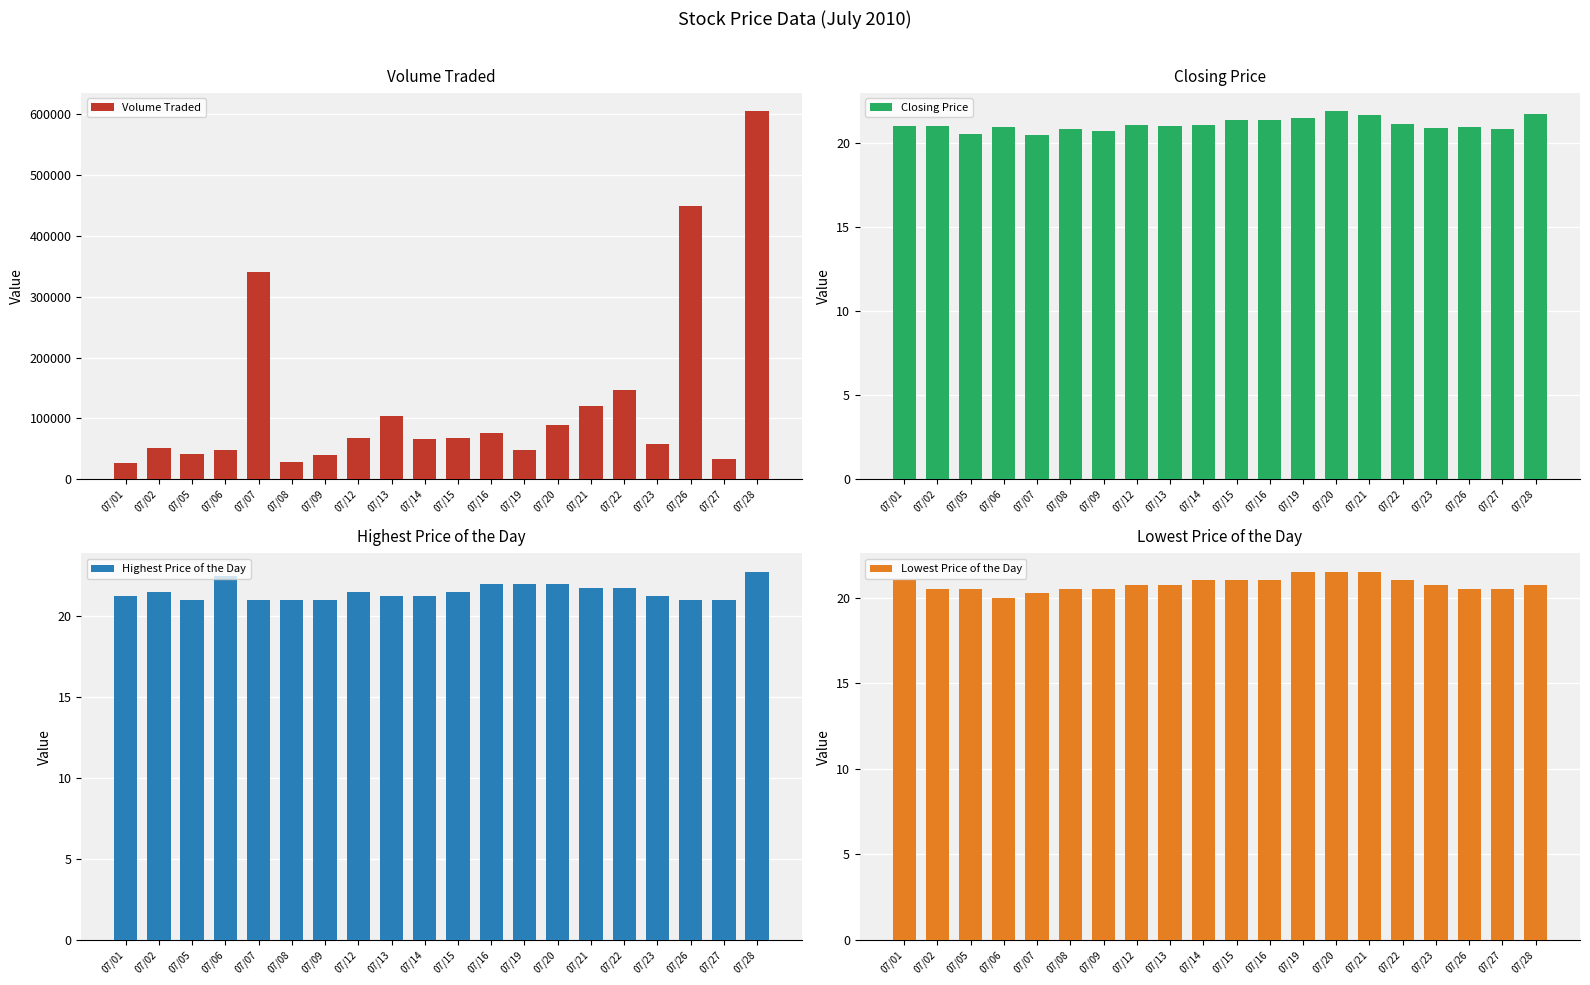

Reading left to right, list all the values displayed in this chart.

Volume Traded: 26900.0	51700.0	40600.0	47100.0	340300.0	27700.0	40300.0	66900.0	104000.0	66600.0	67900.0	75600.0	47400.0	89200.0	121000.0	146700.0	58500.0	449600.0	33000.0	605400.0
Closing Price: 21.0	21.0	20.6	20.9	20.5	20.9	20.8	21.1	21.0	21.1	21.4	21.4	21.5	21.9	21.7	21.1	20.9	20.9	20.9	21.8
Highest Price of the Day: 21.2	21.5	21.0	22.5	21.0	21.0	21.0	21.5	21.2	21.2	21.5	22.0	22.0	22.0	21.8	21.8	21.2	21.0	21.0	22.8
Lowest Price of the Day: 21.0	20.5	20.5	20.0	20.2	20.5	20.5	20.8	20.8	21.0	21.0	21.0	21.5	21.5	21.5	21.0	20.8	20.5	20.5	20.8